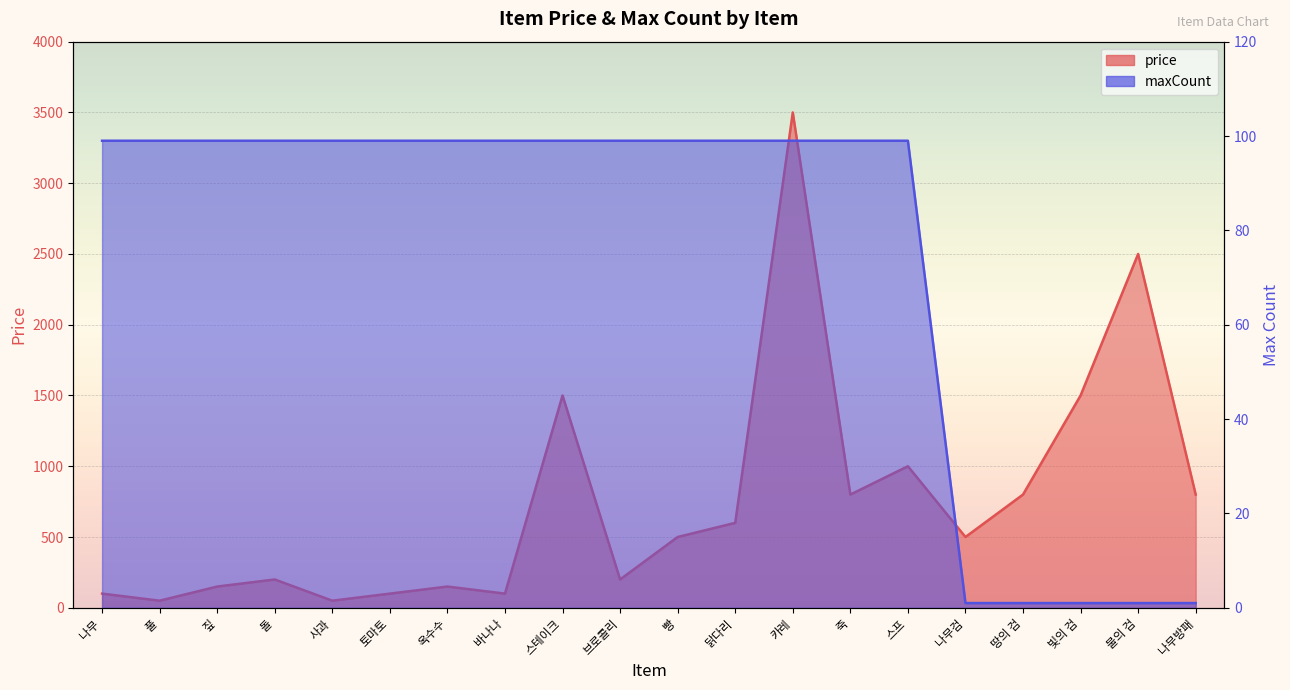

What are all the series names shown in the legend?

price, maxCount